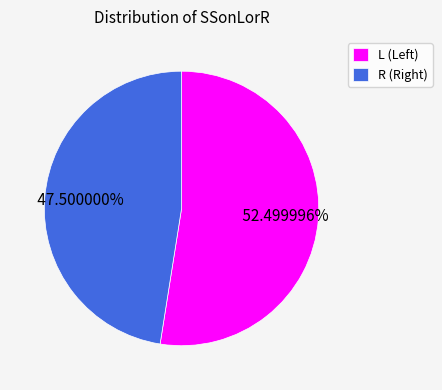

Is there a majority slice in this chart?

Yes